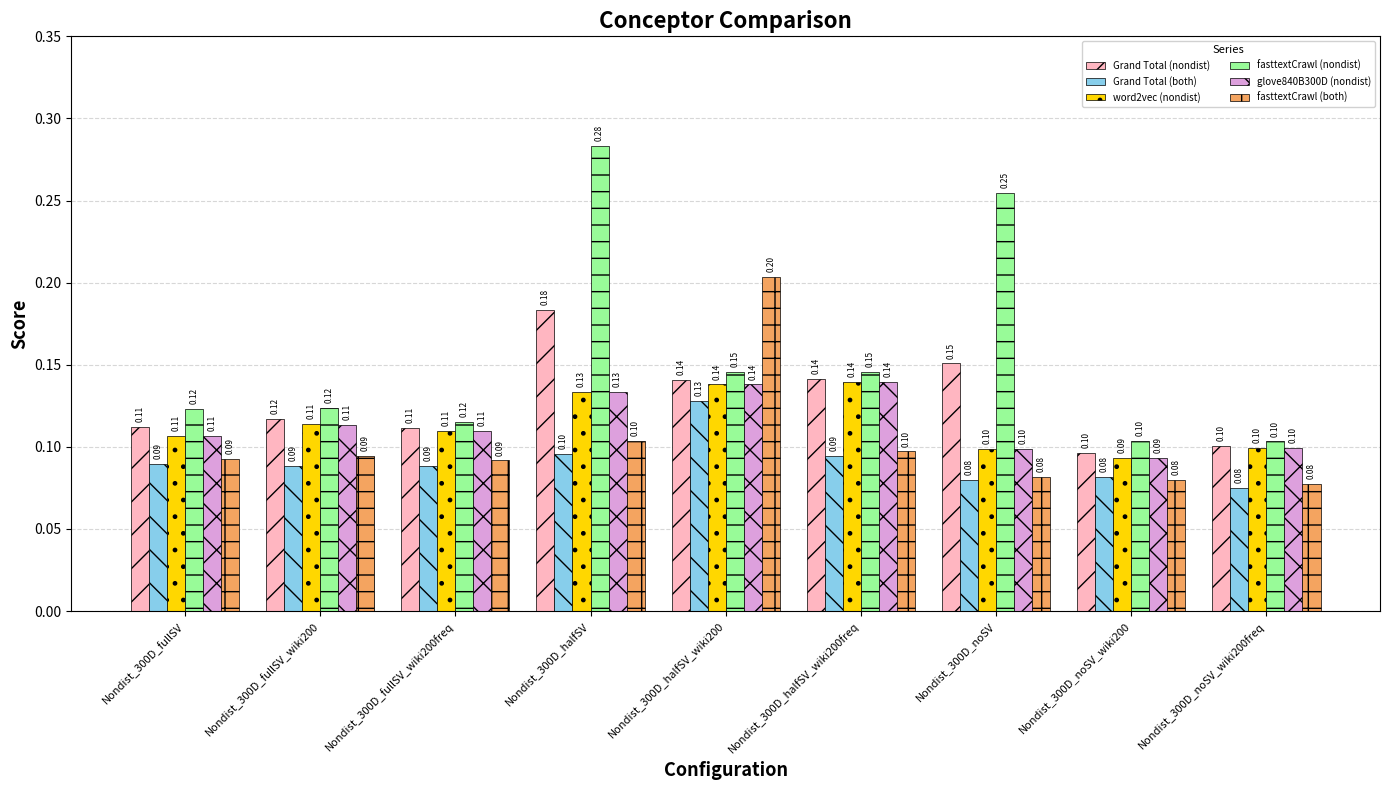

Which series changed the most between Nondist_300D_noSV and Nondist_300D_noSV_wiki200freq?

fasttextCrawl (nondist)